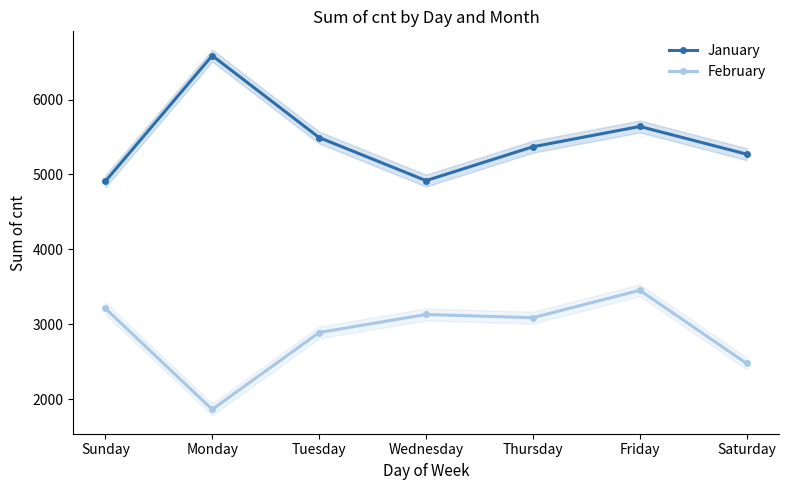

What position from the left is Saturday?

7